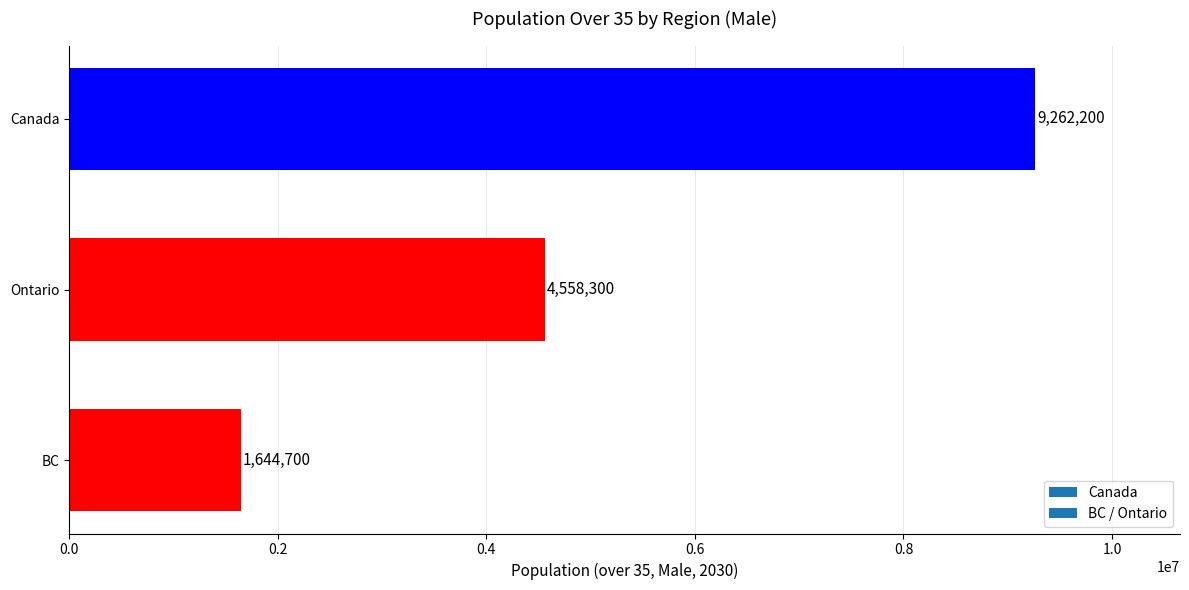

Reading bottom to top, what are all the values shown in this chart?

1644700	4558300	9262200